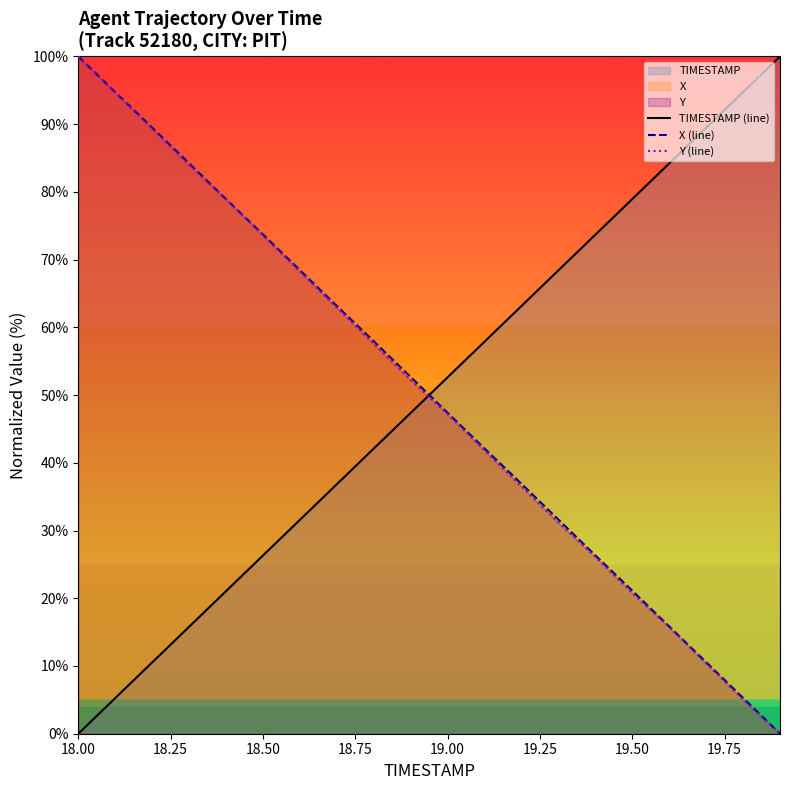

What is the maximum value shown in the chart?

100.0